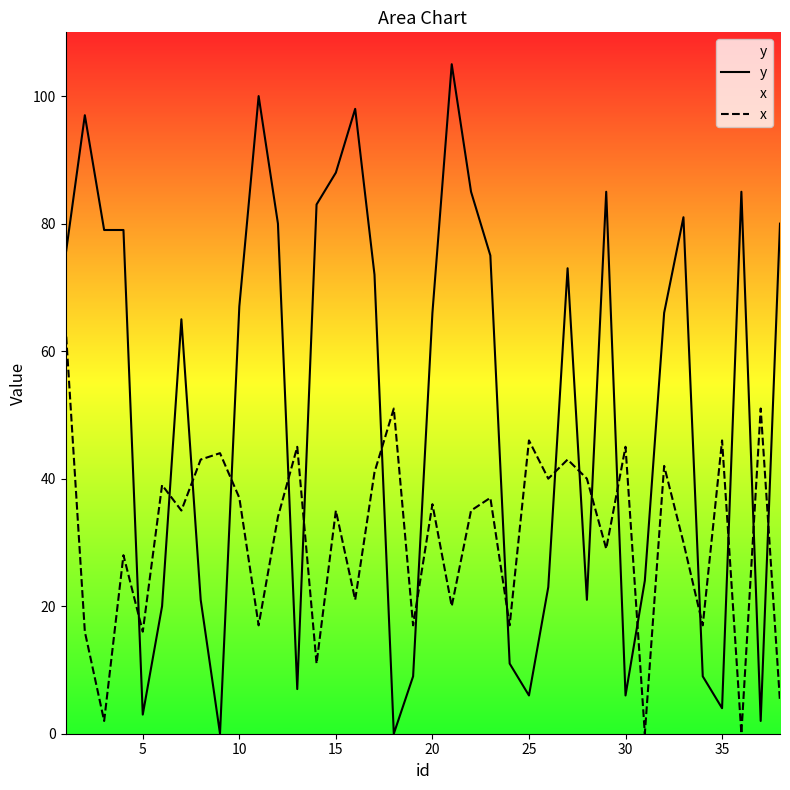

What is the total value across all series at 35?

50